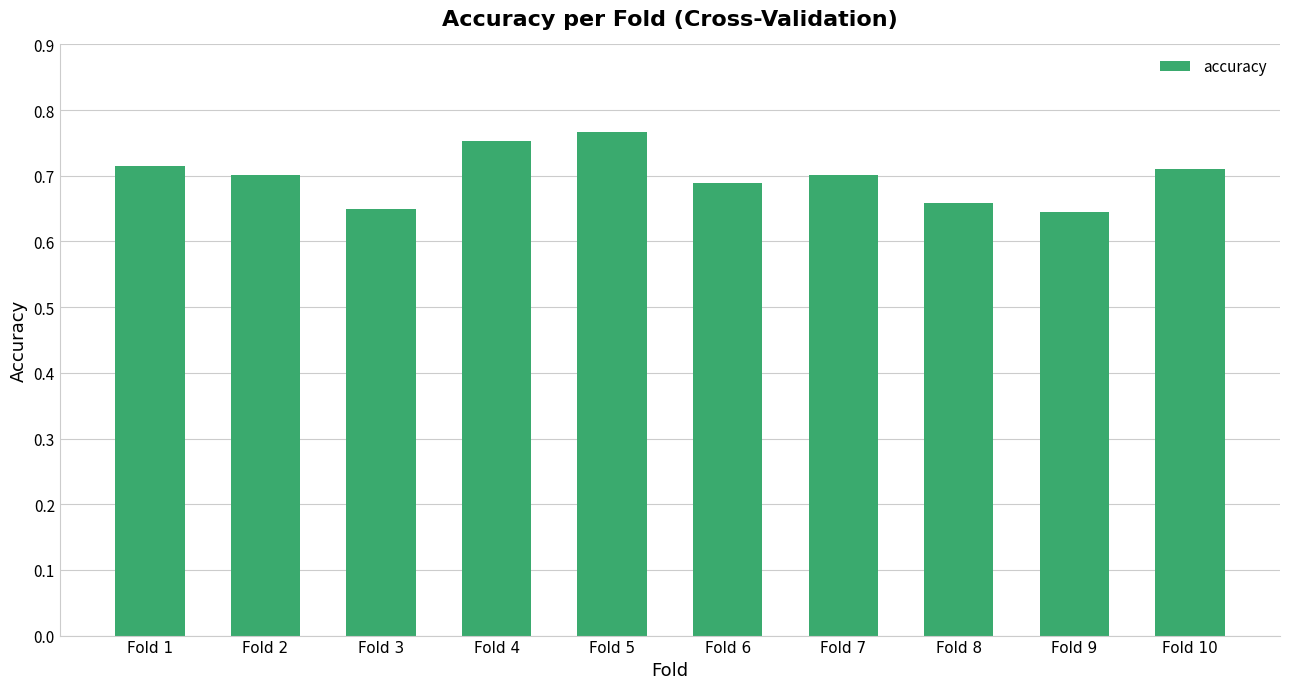

Is it true that the value at Fold 1 is 0.7?

True